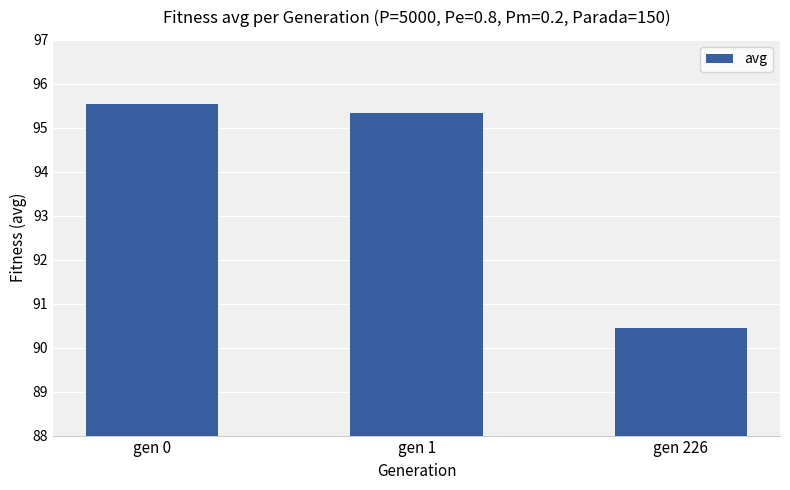

Between gen 226 and gen 1, which is larger?

gen 1